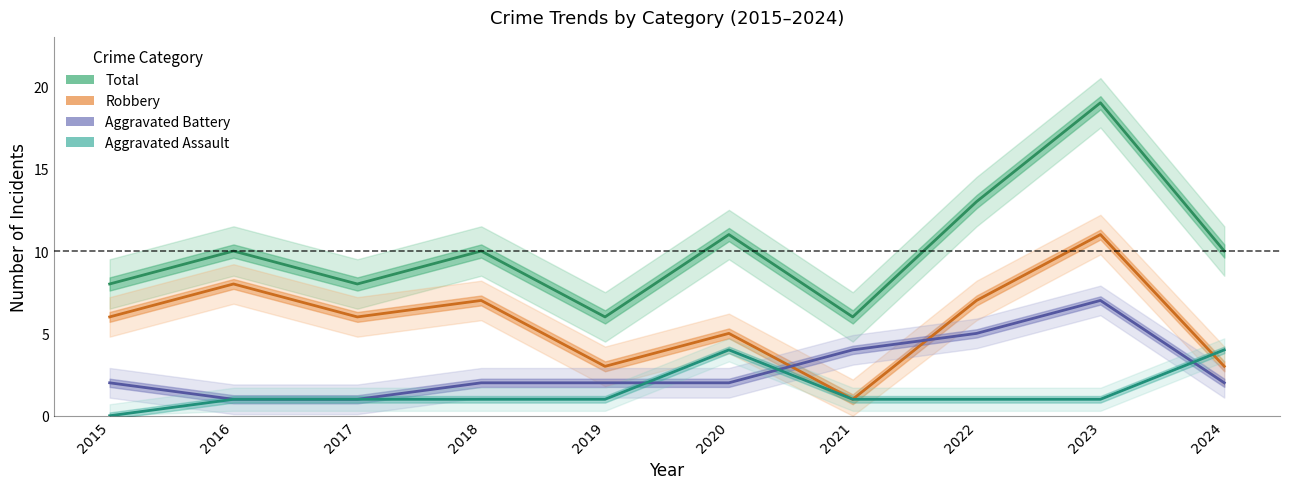

List the series in order of their peak value, highest first.

Total, Robbery, Aggravated Battery, Aggravated Assault